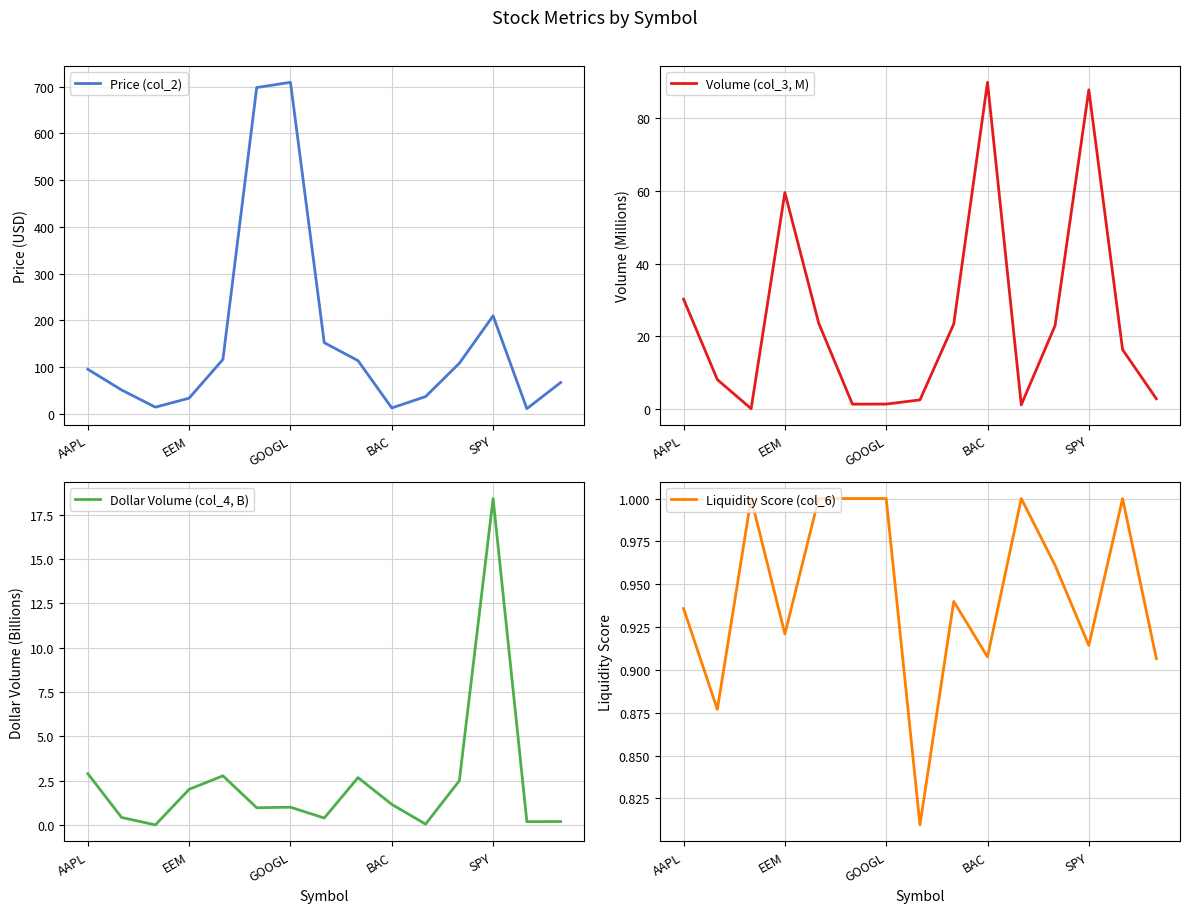

What is the average value of the Volume (col_3, M) series?

24.8